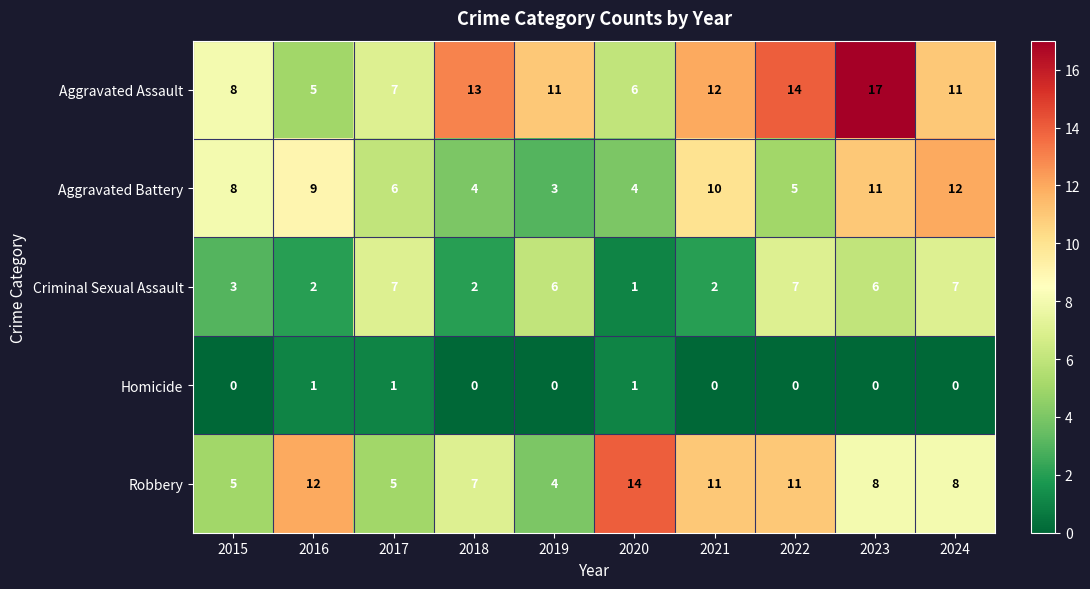

The value of Criminal Sexual Assault at 2015 is 3. True or false?

True